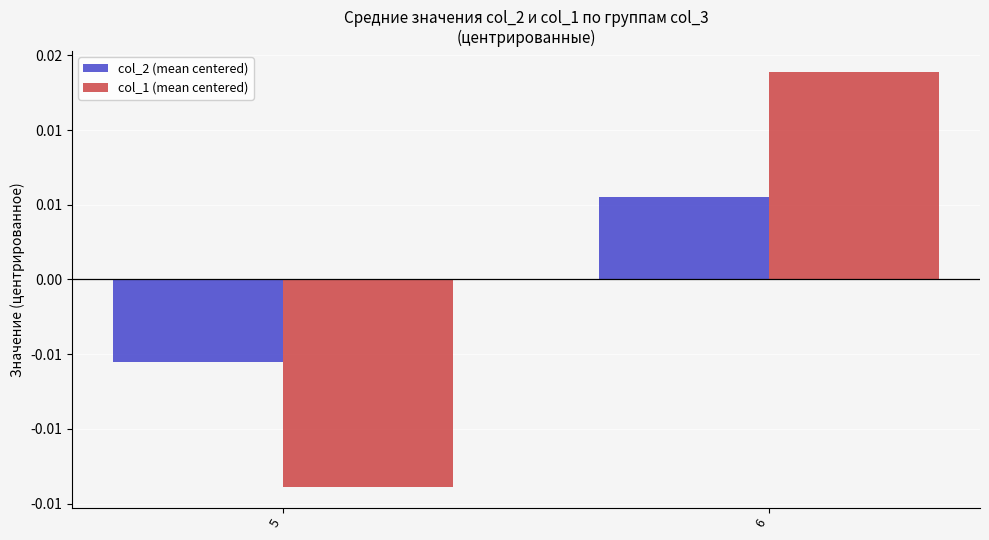

Is the value of col_1 (mean centered) at 5 greater than the value of col_2 (mean centered) at 5?

No